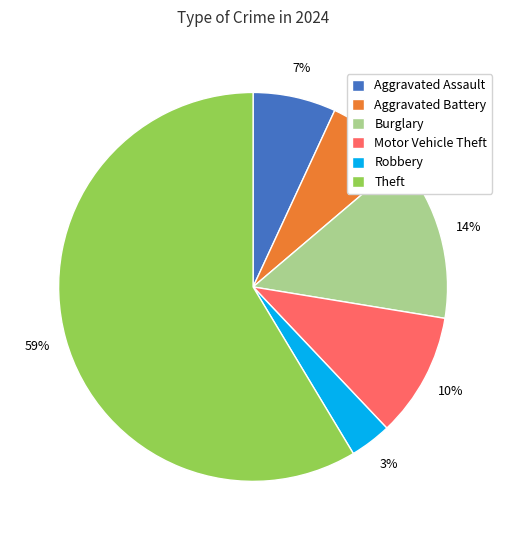

To the nearest percent, what is the average slice percentage?

17%